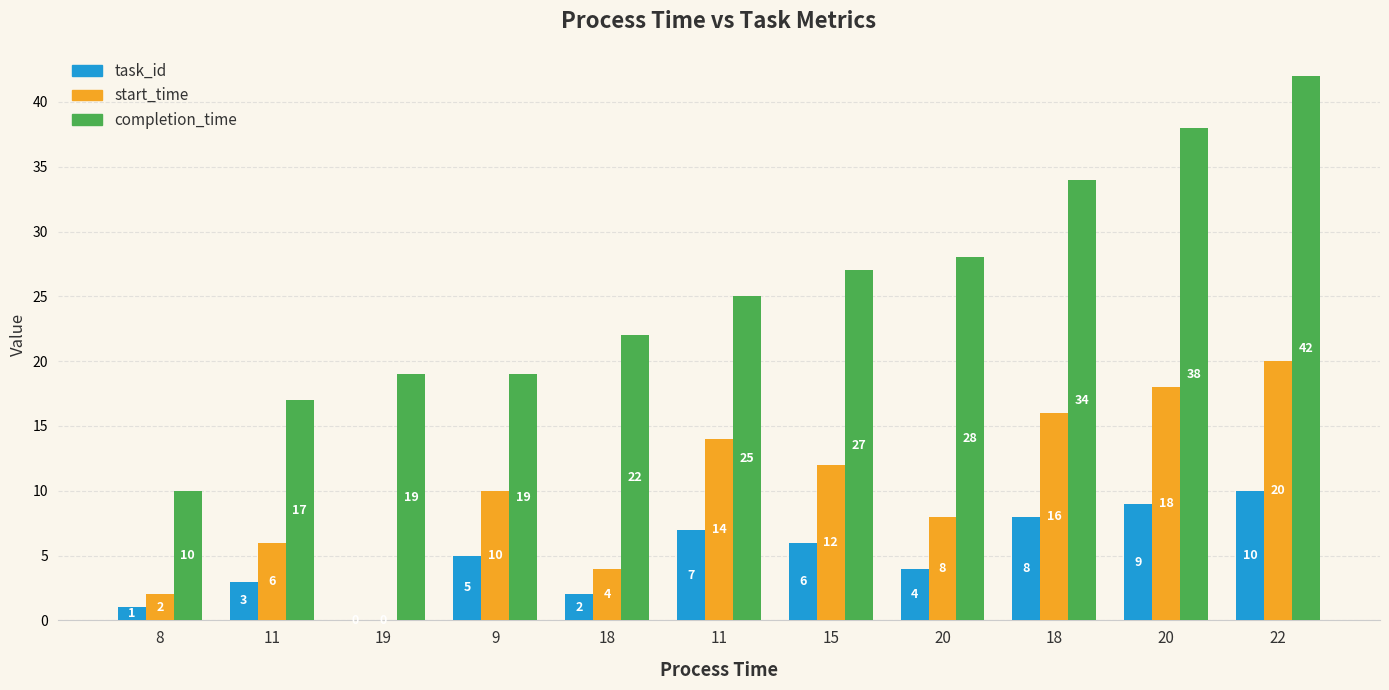

What is the total value across all series at 20?

40